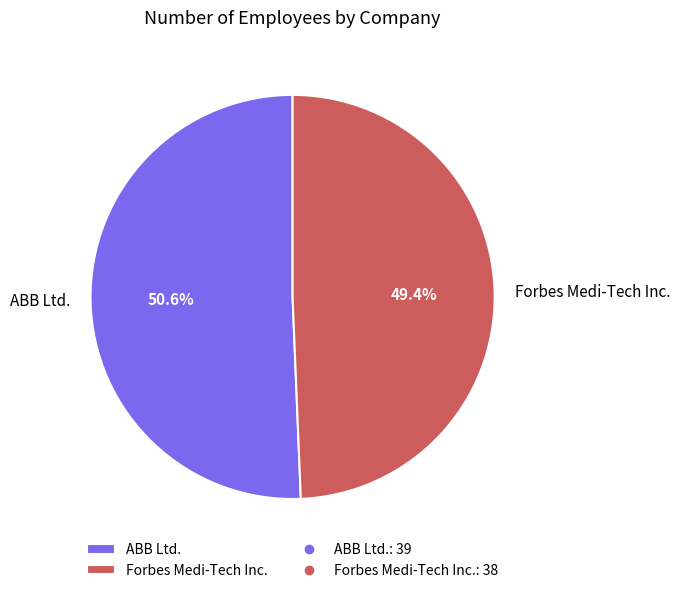

What is the ratio of the value at ABB Ltd. to the value at Forbes Medi-Tech Inc.?

1.0